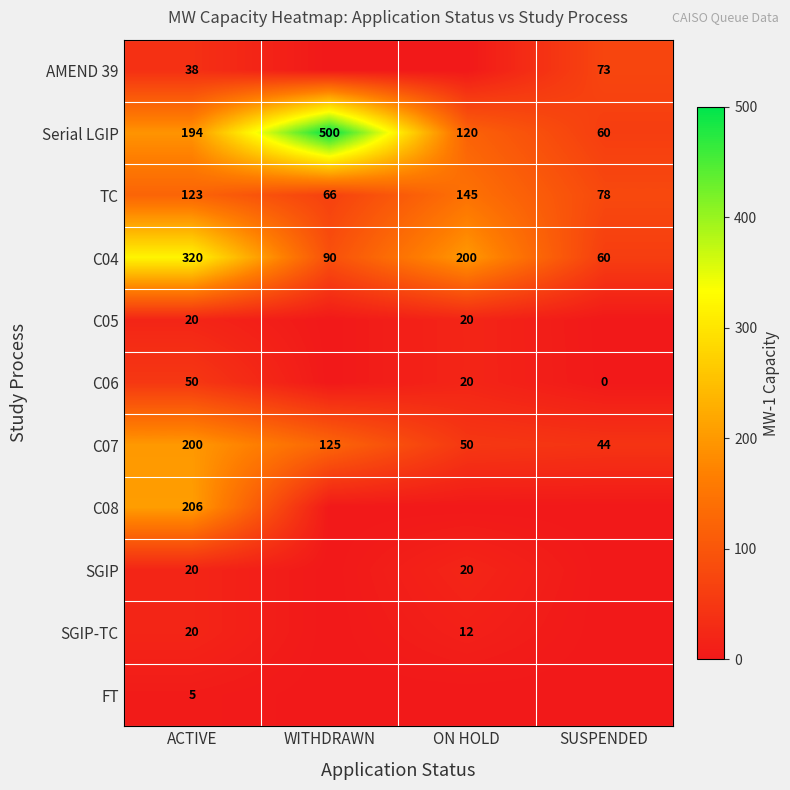

Count the Serial LGIP values in the range 120 to 500.

3